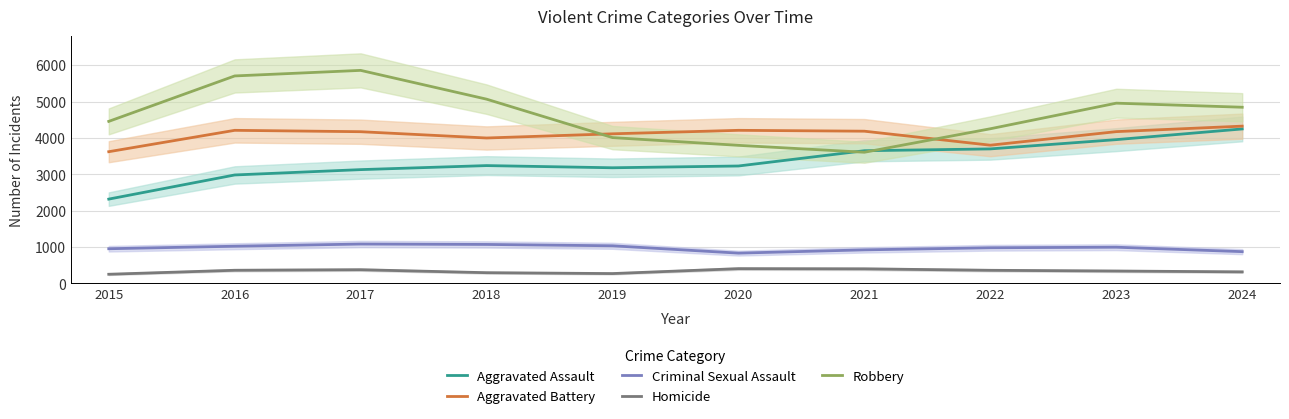

What is the difference between the Criminal Sexual Assault values at 2024 and 2021?

49